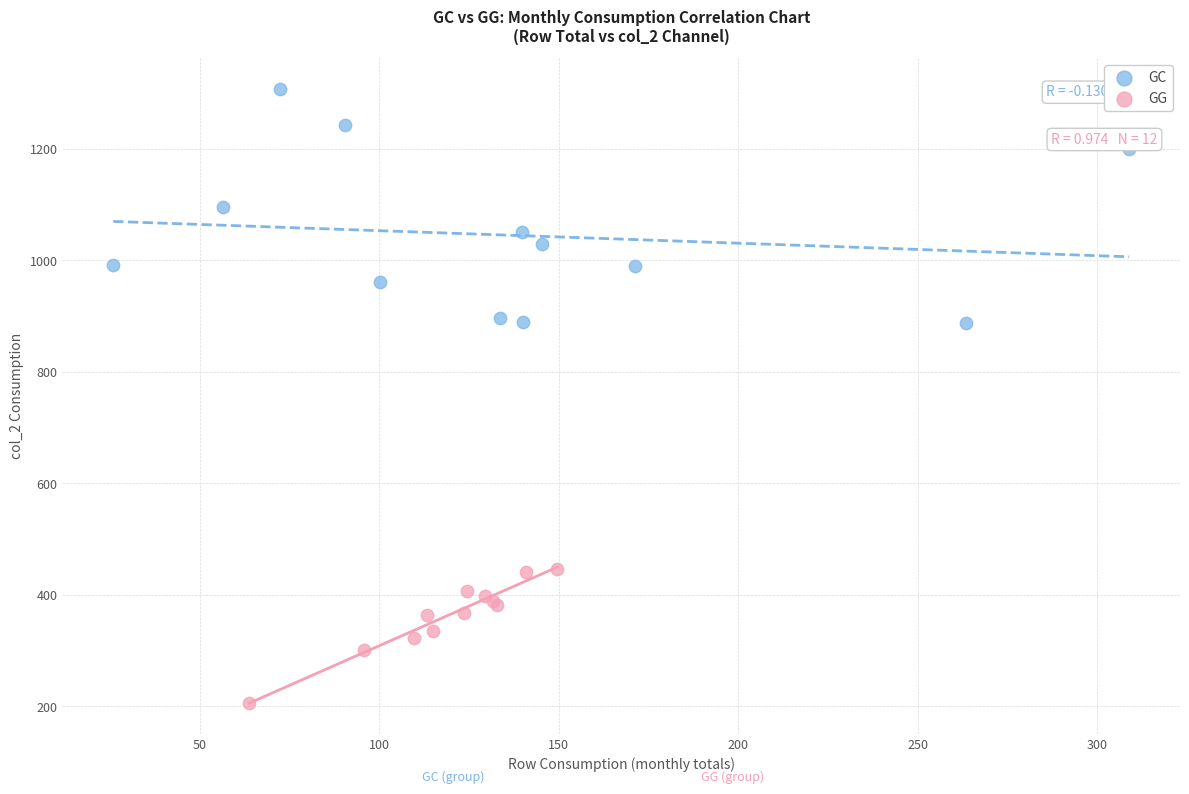

What are all the series names shown in the legend?

GC, GG